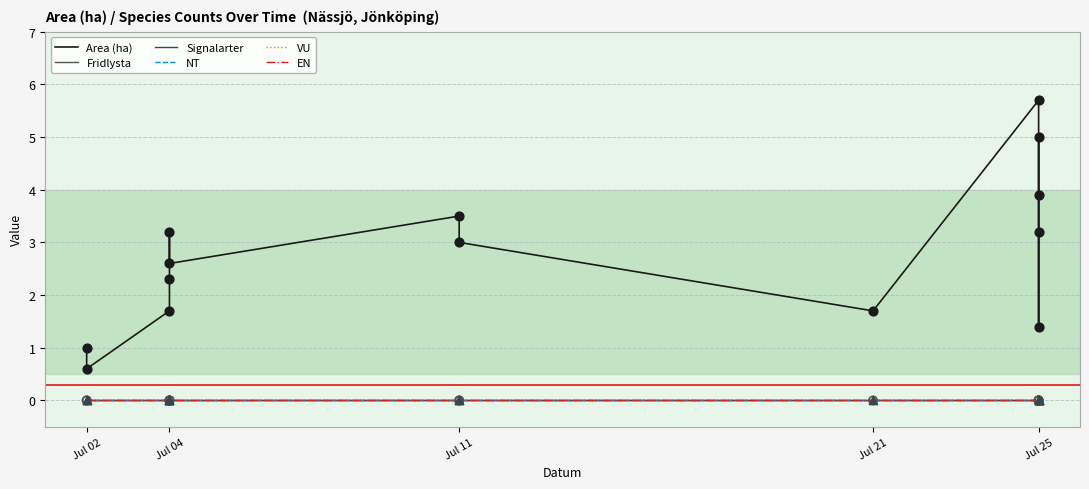

Is the value of Fridlysta at 10 greater than the value of VU at Jul 02?

No